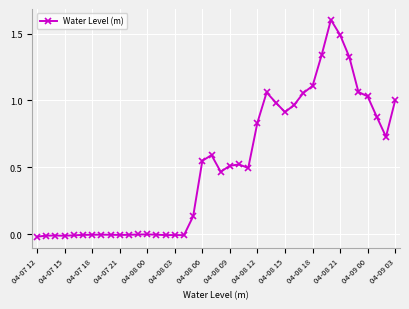

Count the number of categories in the chart.

40